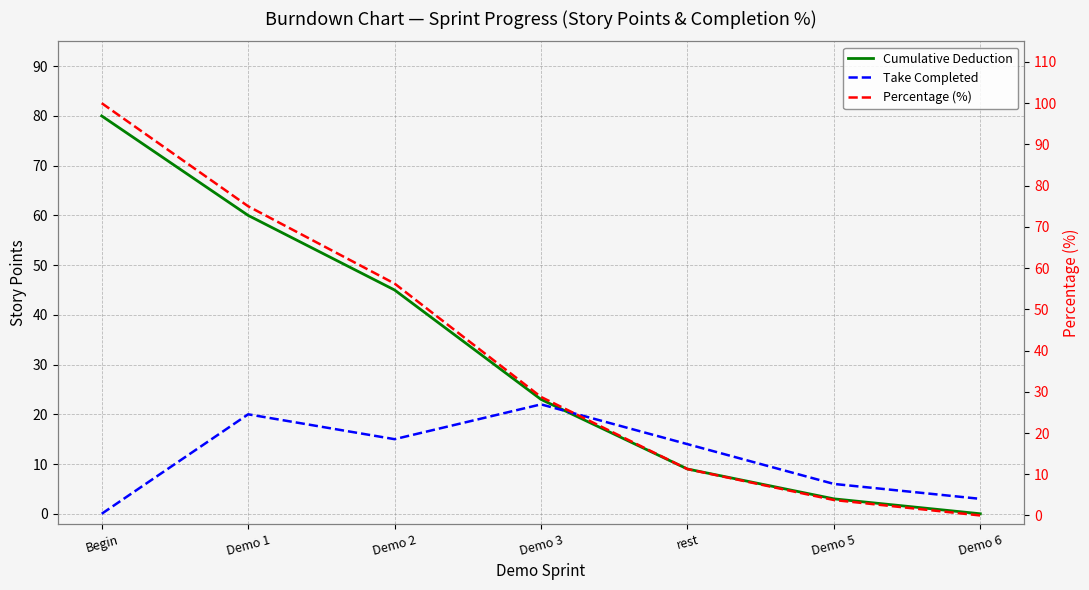

How many lines are shown in the chart?

3